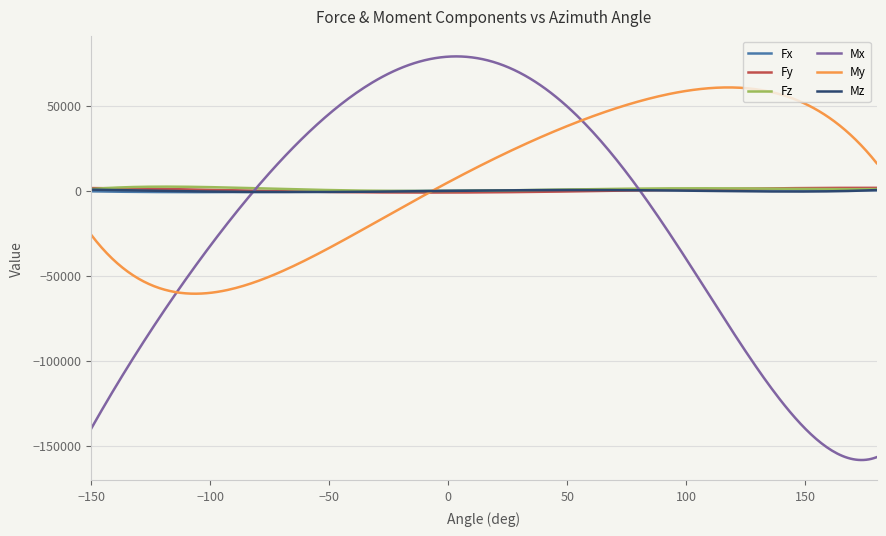

What is the minimum value shown in the chart?

-158349.7